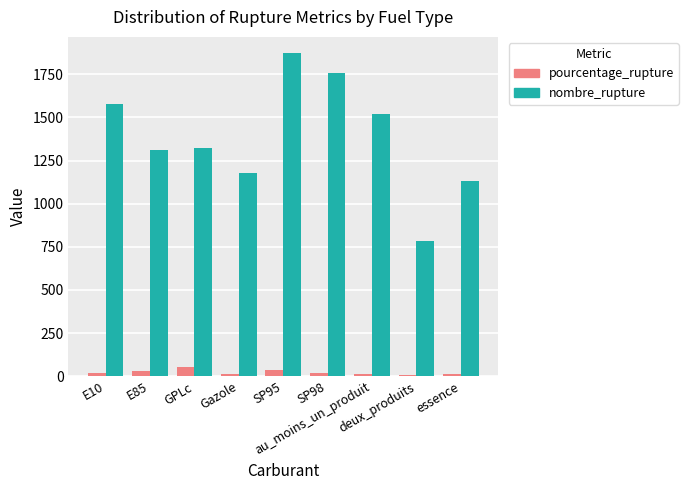

Between E10 and SP95, which series saw the biggest shift?

nombre_rupture